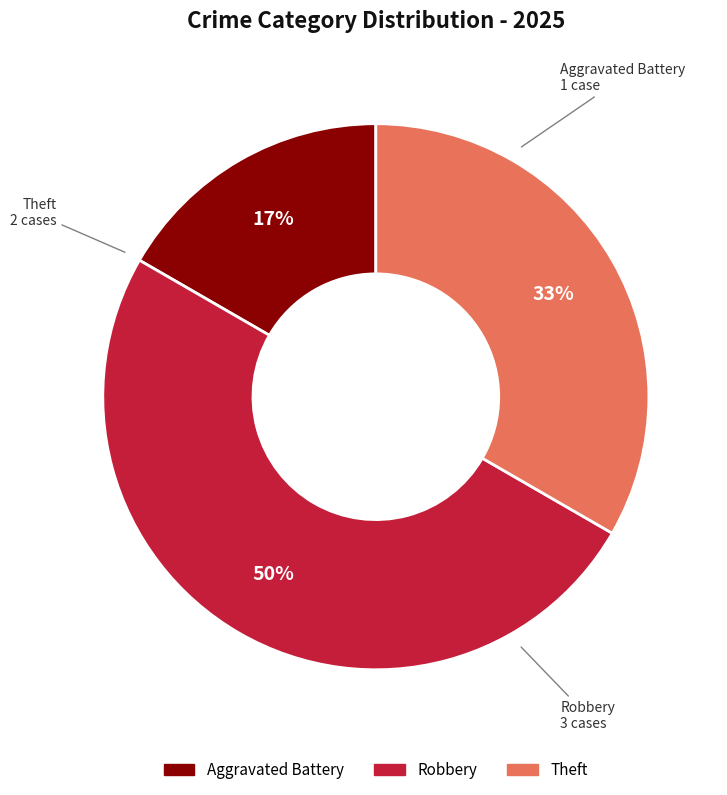

Rank the categories by value from highest to lowest.

Robbery, Theft, Aggravated Battery